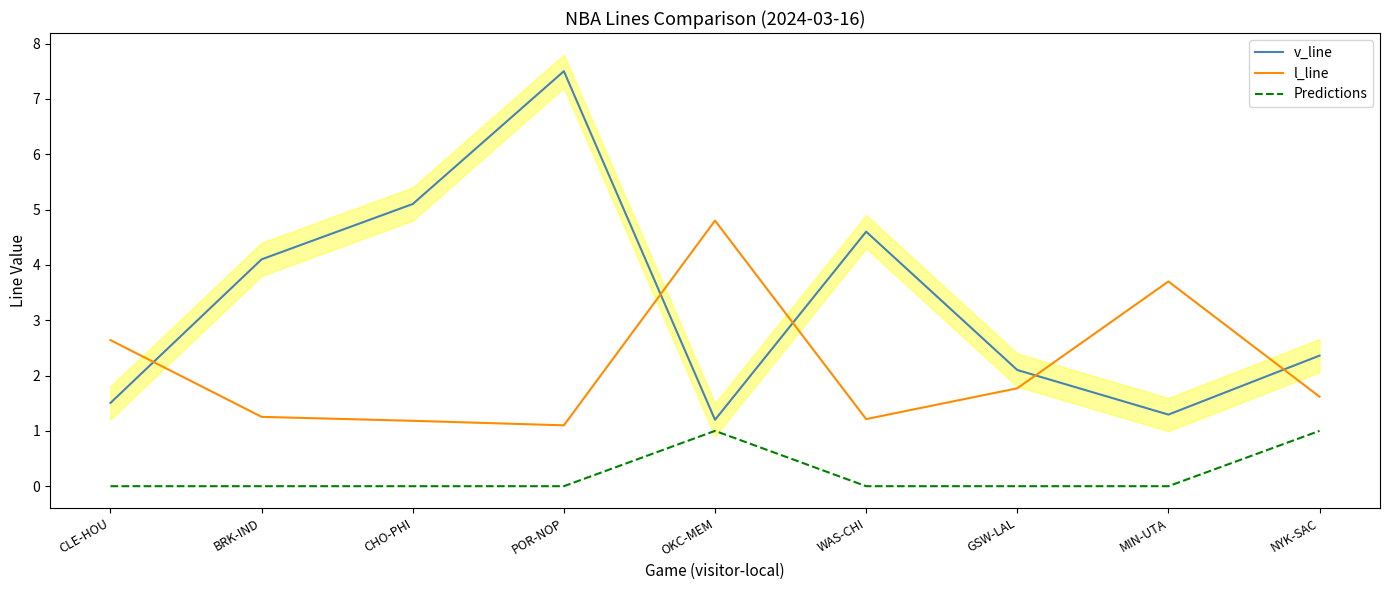

How many values in the v_line series are below 2?

3